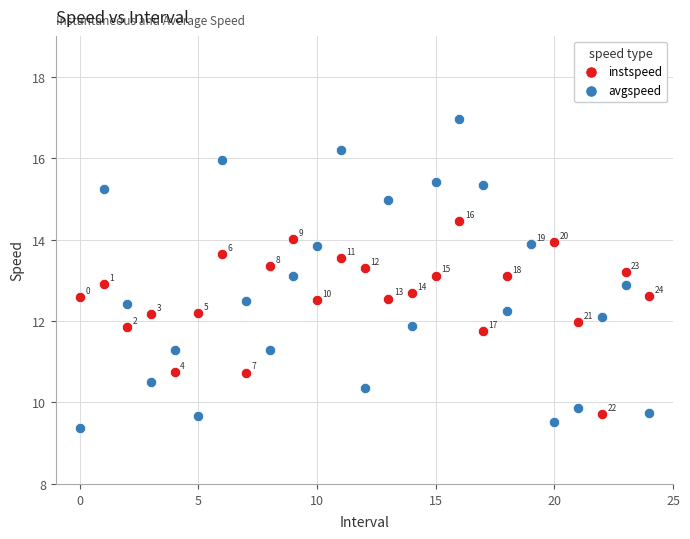

Which series has the largest Y range (max minus min)?

avgspeed